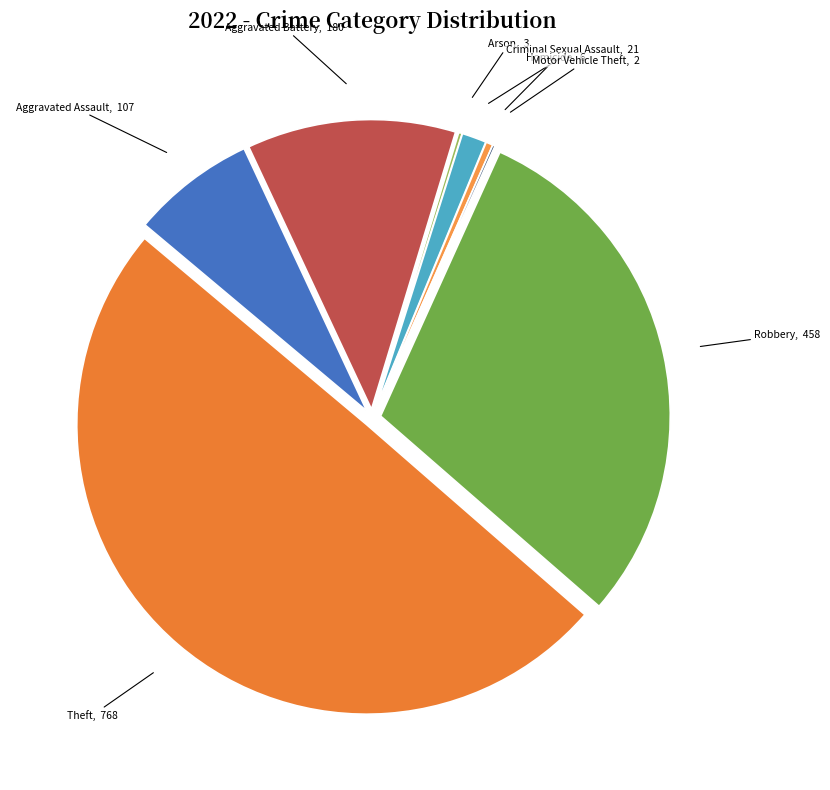

Which category has the biggest portion of the pie?

Theft